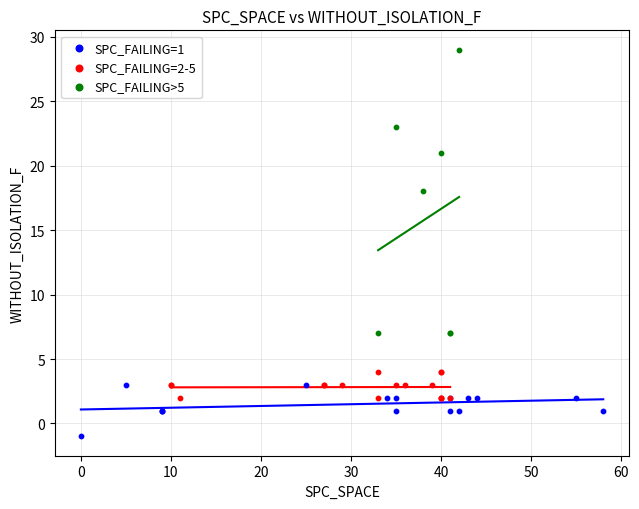

Which series reaches the maximum Y coordinate?

SPC_FAILING>5